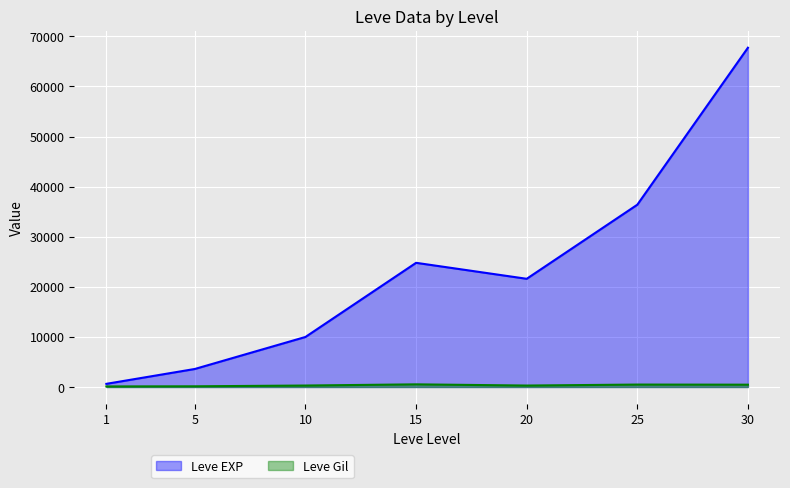

At how many categories does at least one series exceed 43919?

1